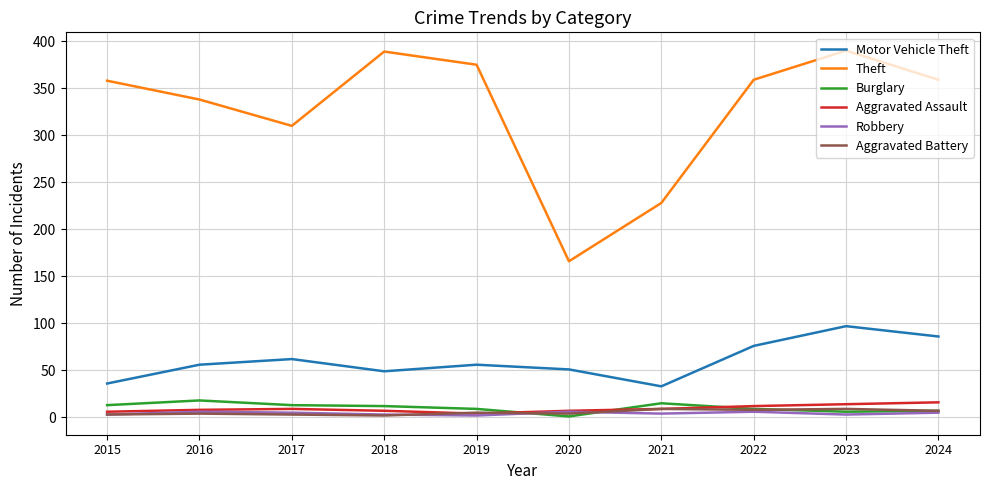

What are all the series names shown in the legend?

Motor Vehicle Theft, Theft, Burglary, Aggravated Assault, Robbery, Aggravated Battery